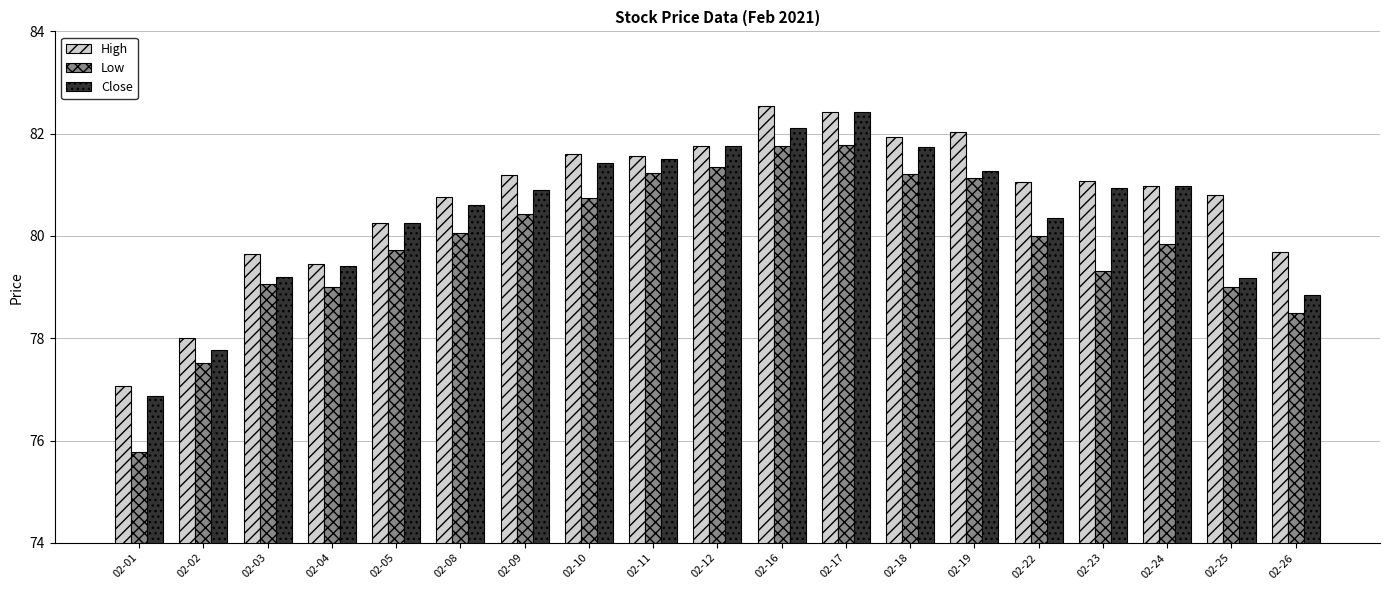

At 02-26, list the series in order from smallest to largest.

Low, Close, High